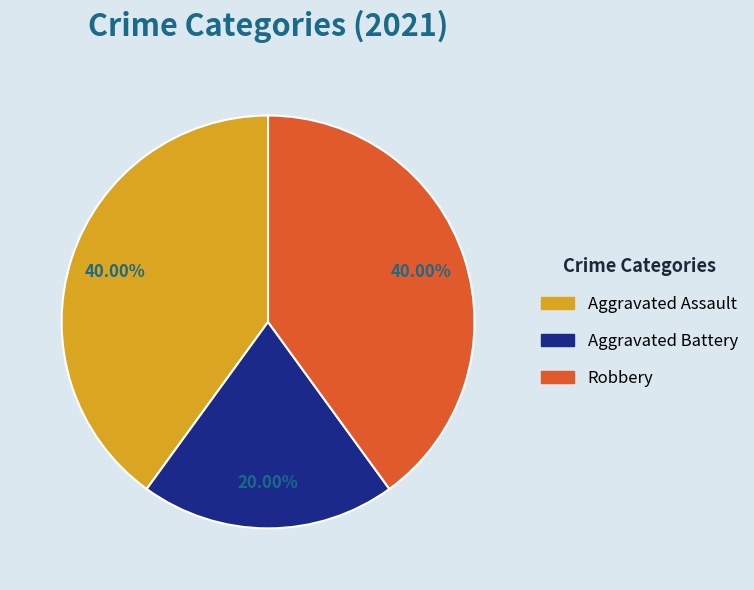

Which slice is the smallest?

Aggravated Battery